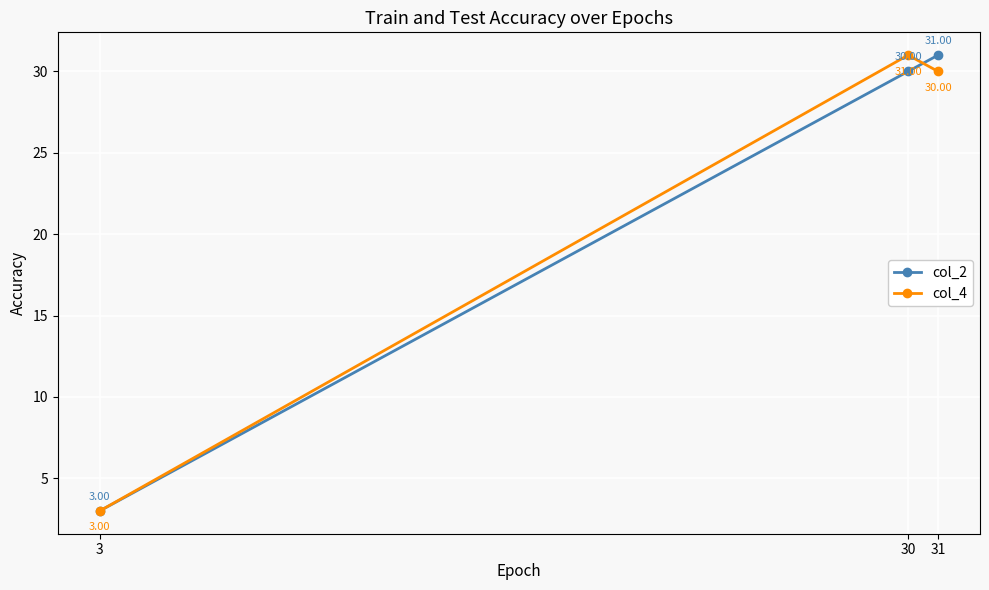

Which series changed the most between 3 and 30?

col_4